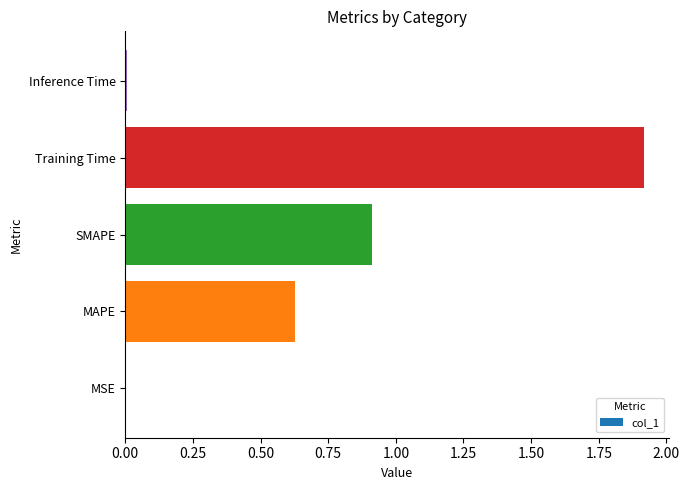

What is the sum of all values?

3.5